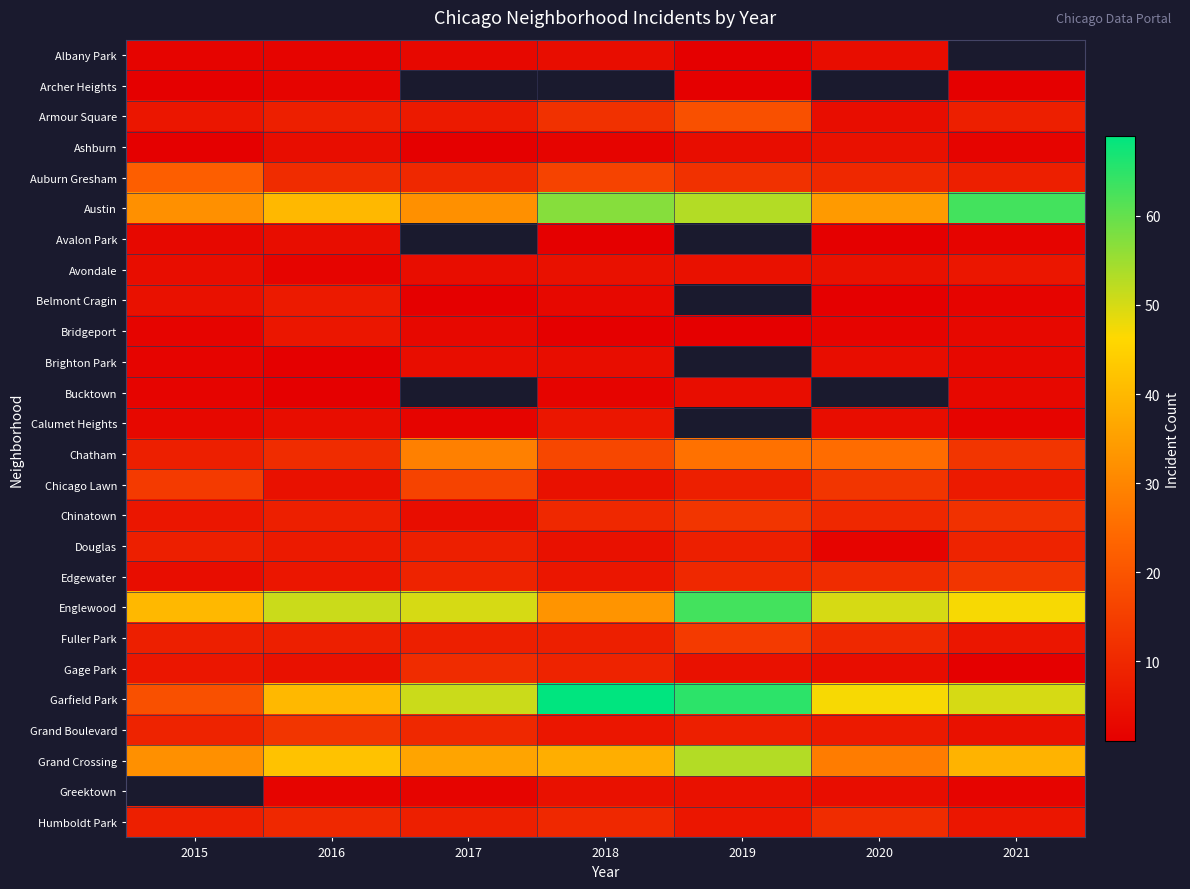

Is it true that Armour Square equals 12.3 at 2017?

False